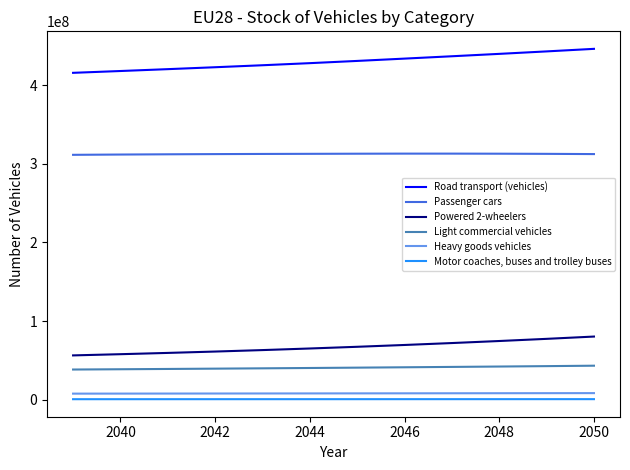

What is the greatest value displayed?

445940625